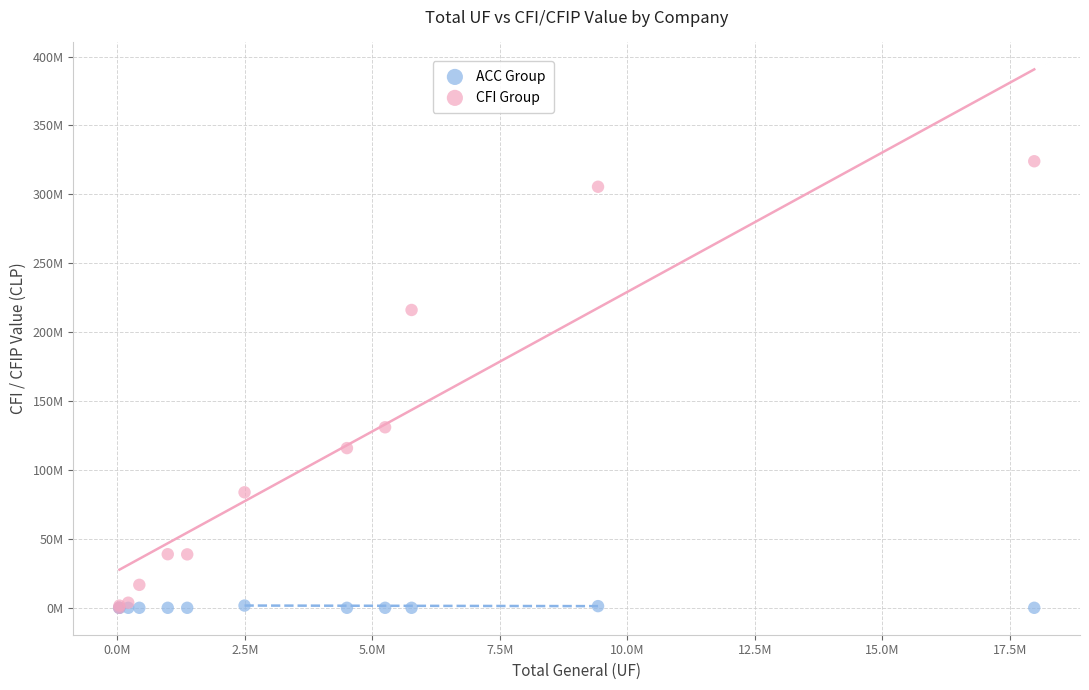

Which series contains the highest Y value?

CFI Group